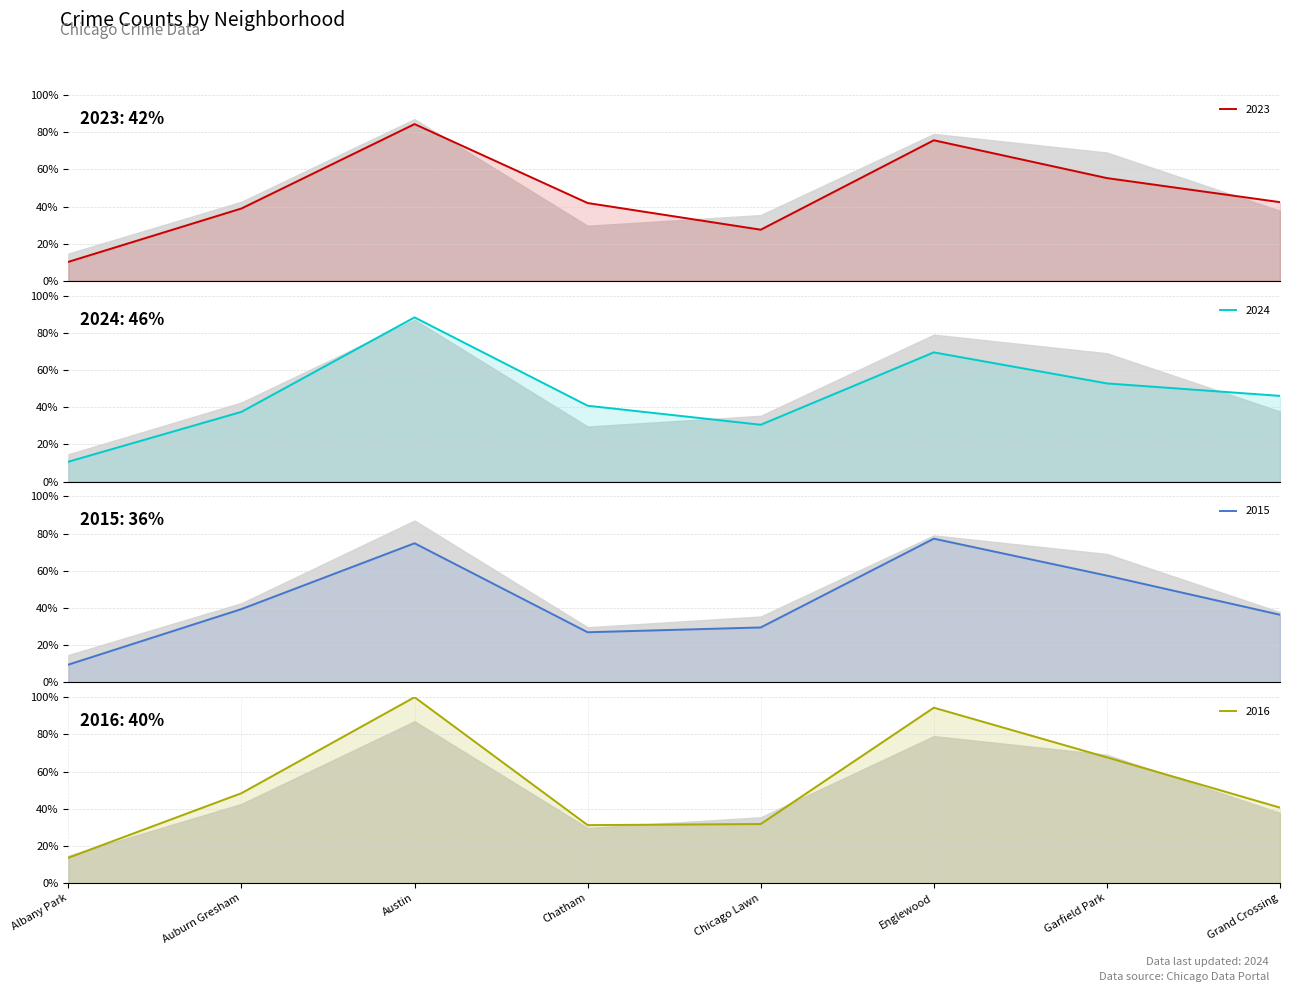

What is the maximum value for 2023?

84.4